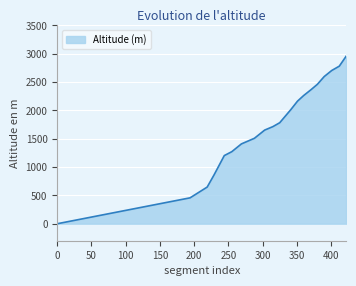

What is the greatest value displayed?

2956